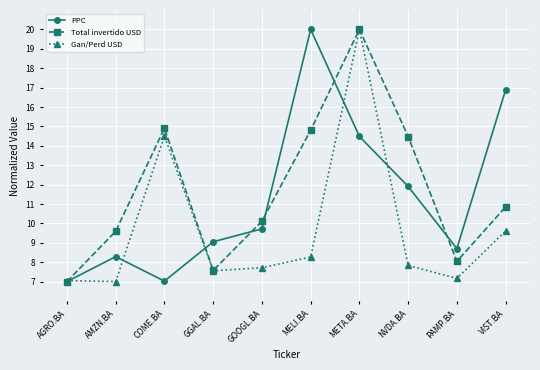

What is the maximum value for Gan/Perd USD?

20.0